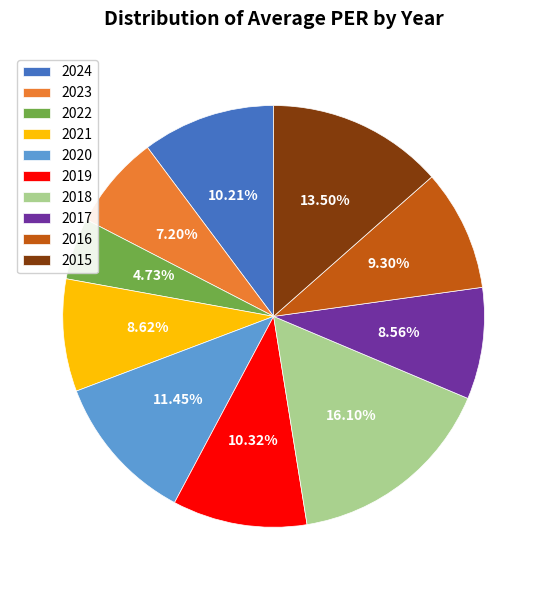

To the nearest percent, what is the difference between the 2022 and 2020 slice percentages?

7%